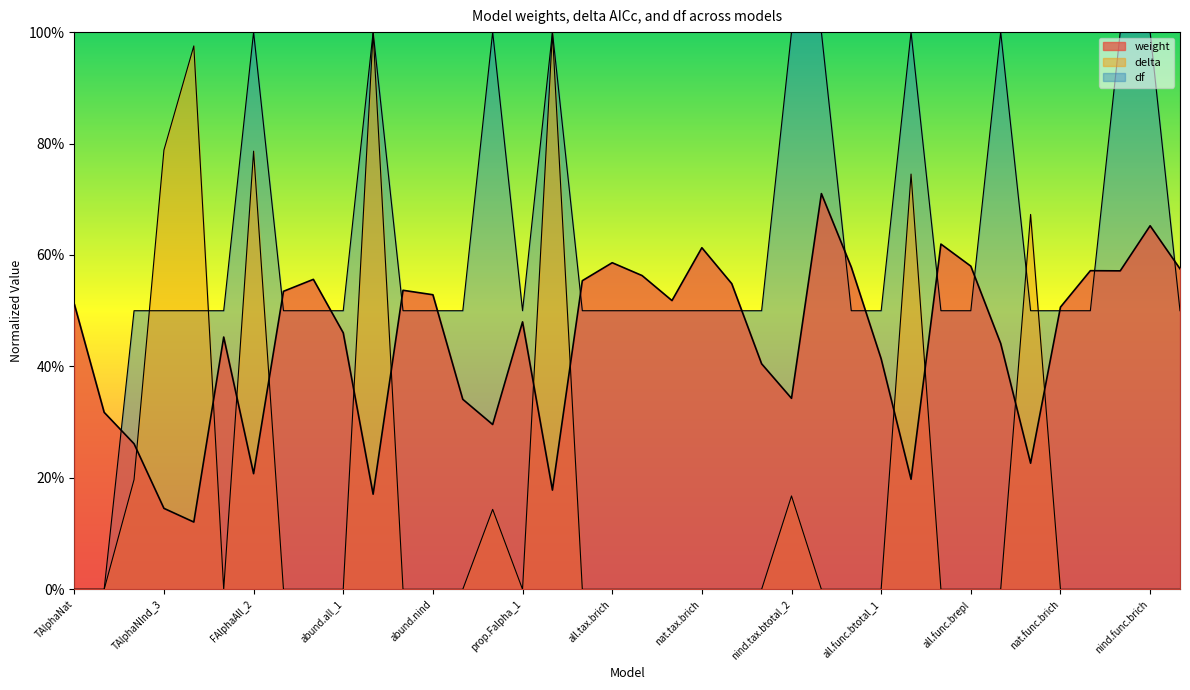

What are all the series names shown in the legend?

weight, delta, df